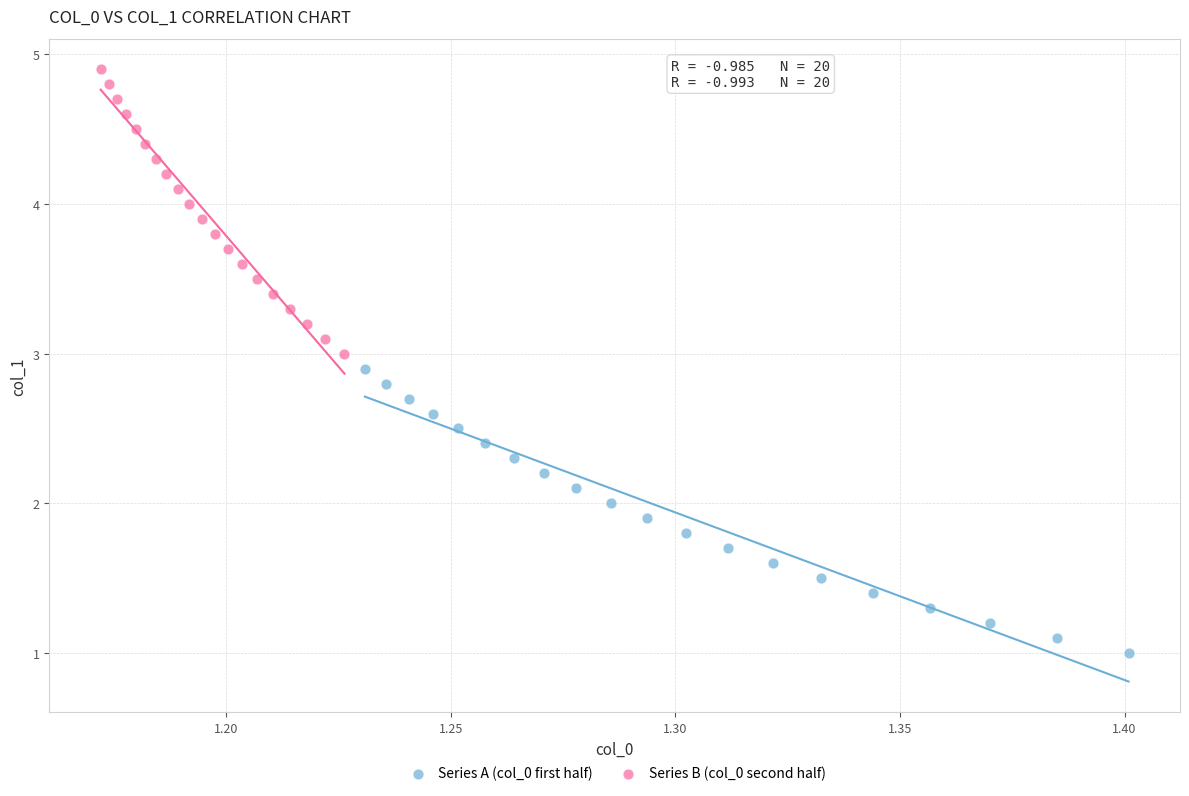

Which series reaches the minimum Y coordinate?

Series A (col_0 first half)